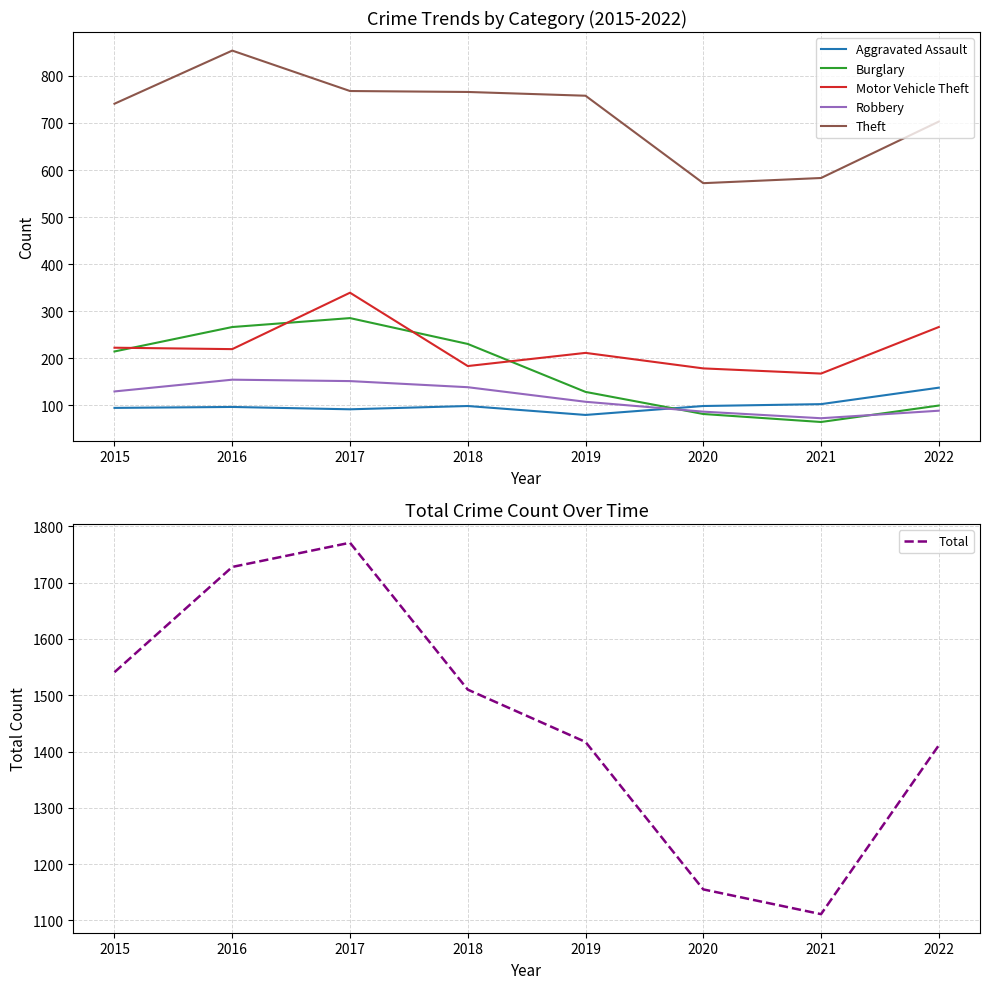

Between 2019 and 2020, which series saw the biggest shift?

Total